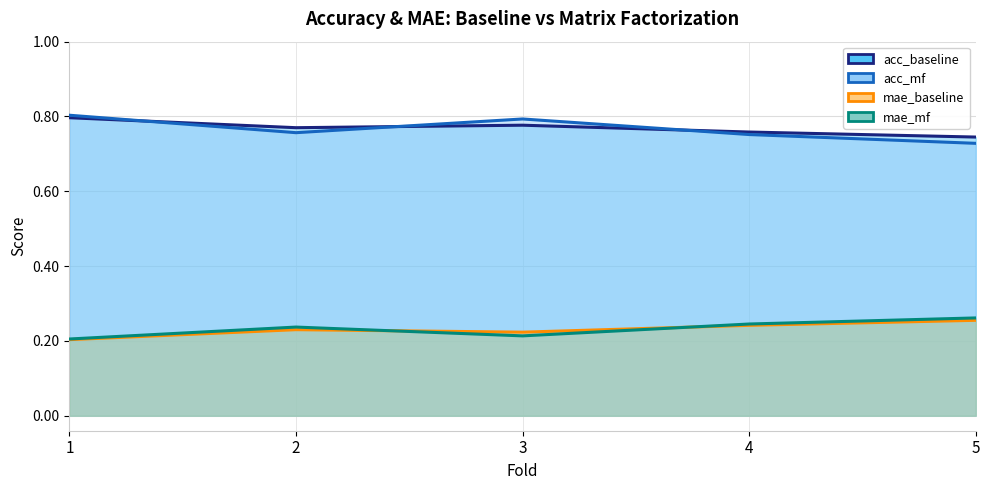

True or false: acc_mf has a value of 1.3 at 1.

False